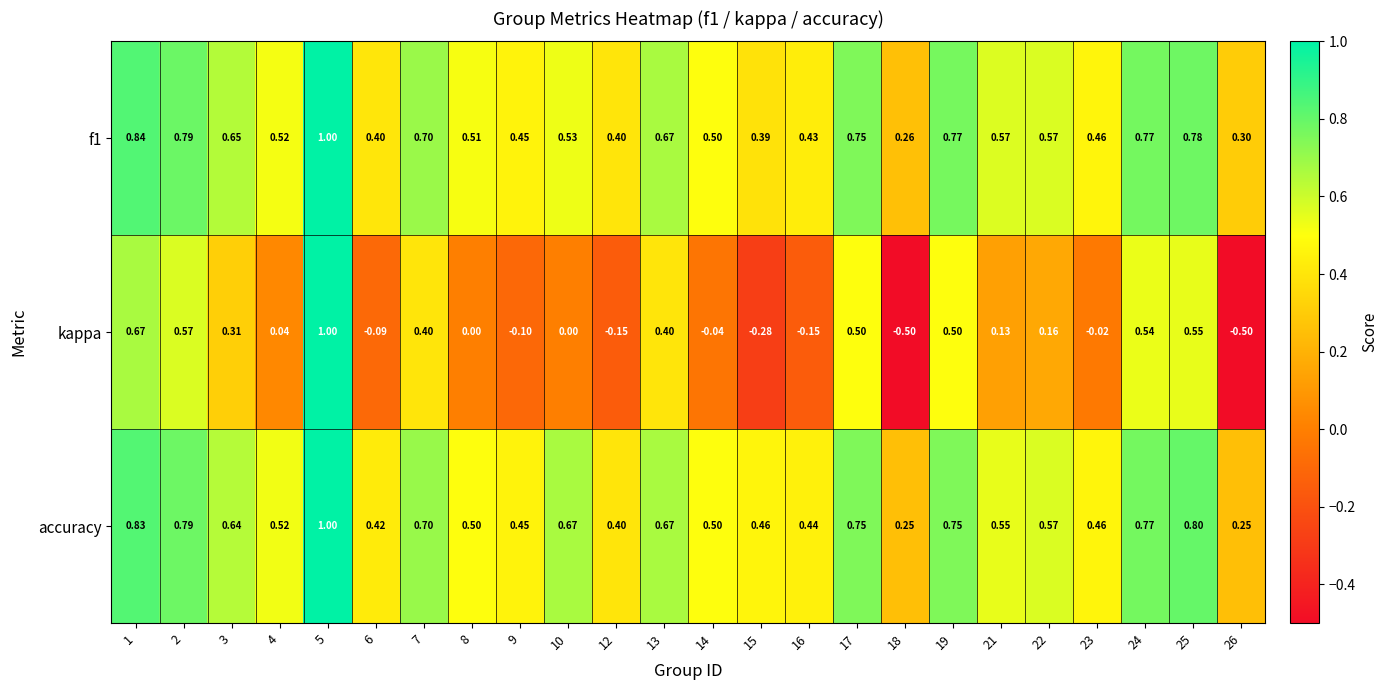

Which series has the largest total across all categories?

accuracy